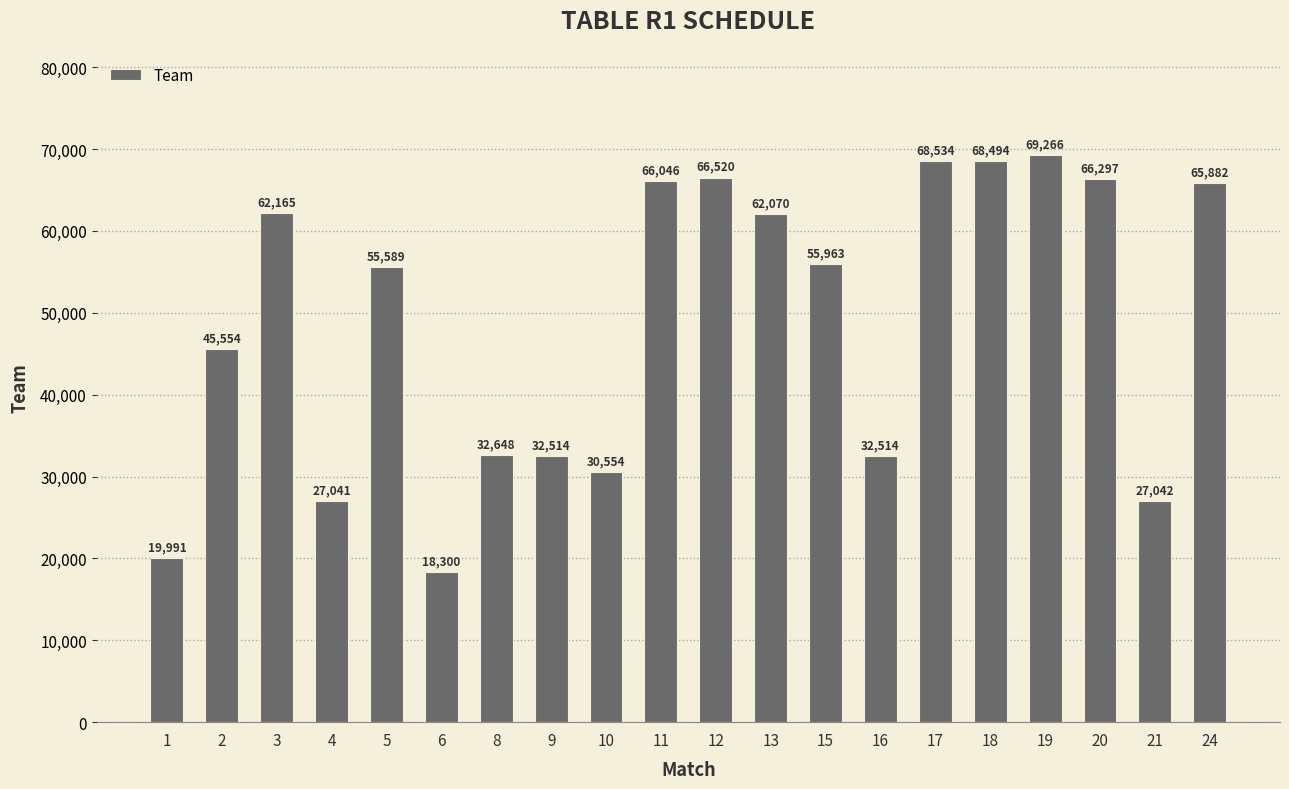

Which category has the lowest value across all series?

6